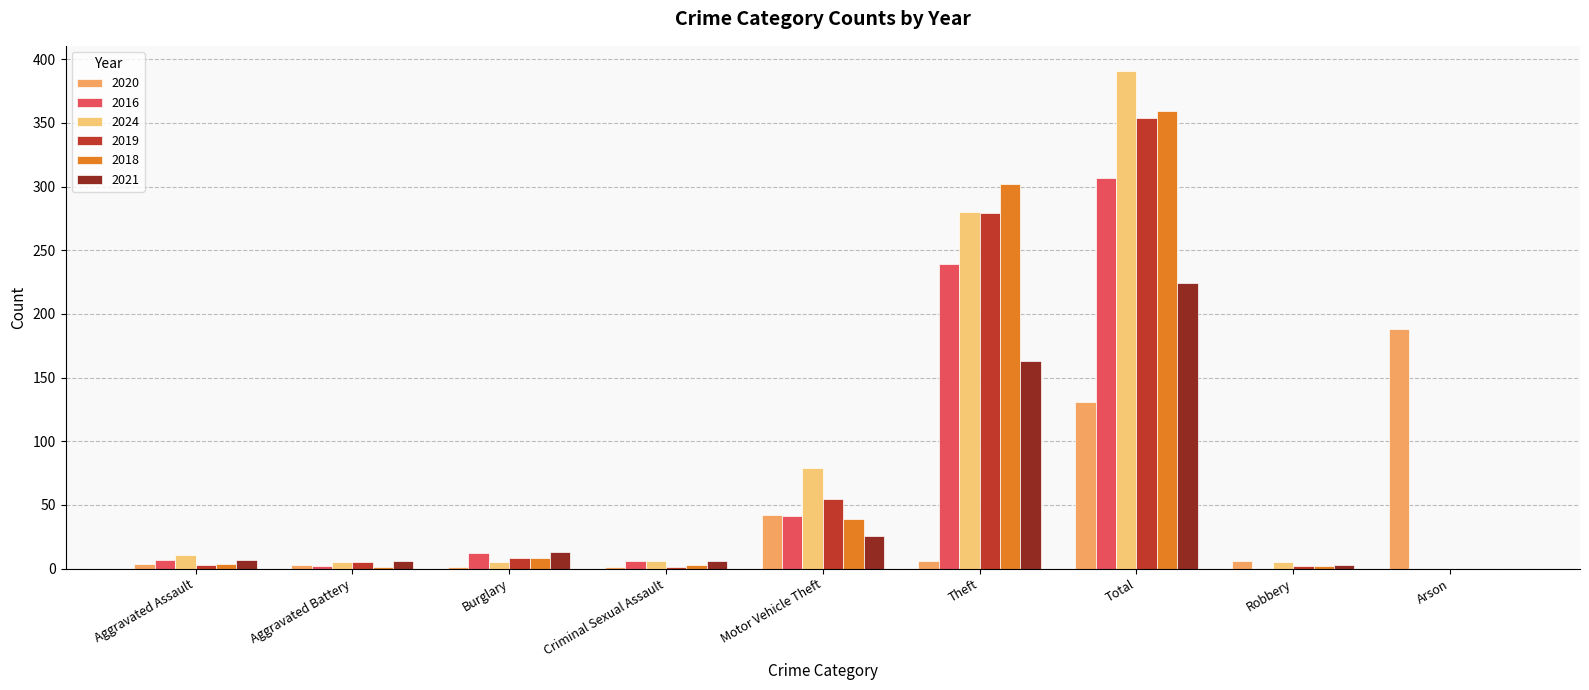

At which label is 2020 closest to 94?

Total